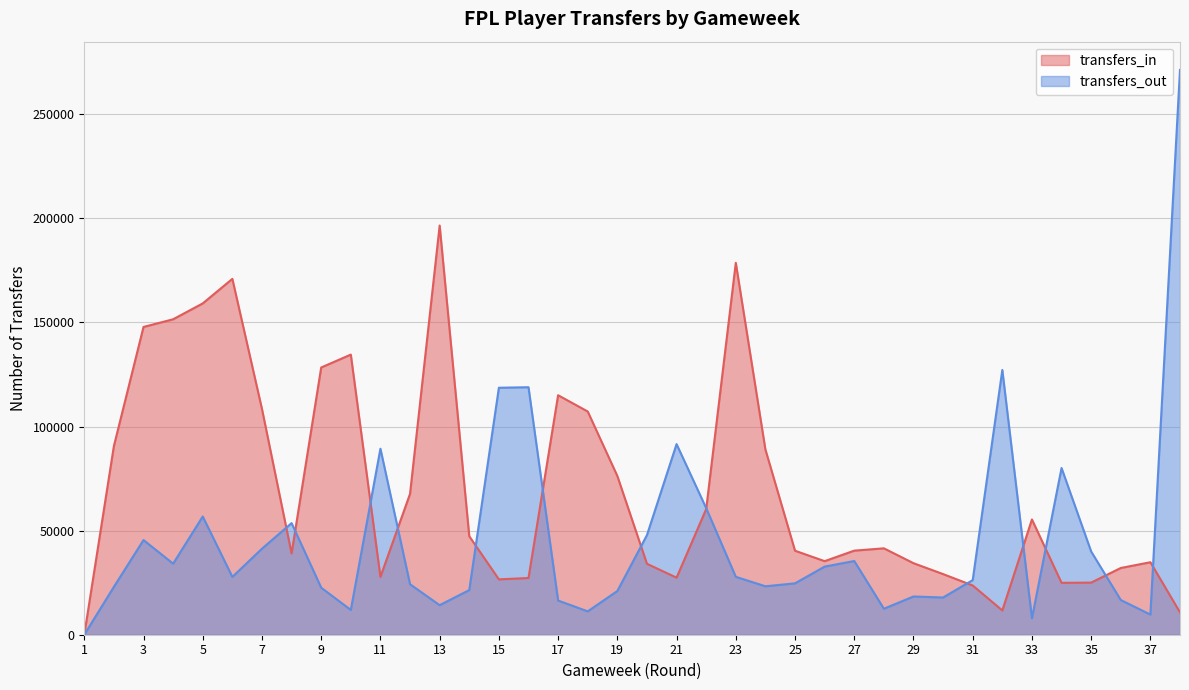

The transfers_out series shows 39972 at 35. True or false?

True